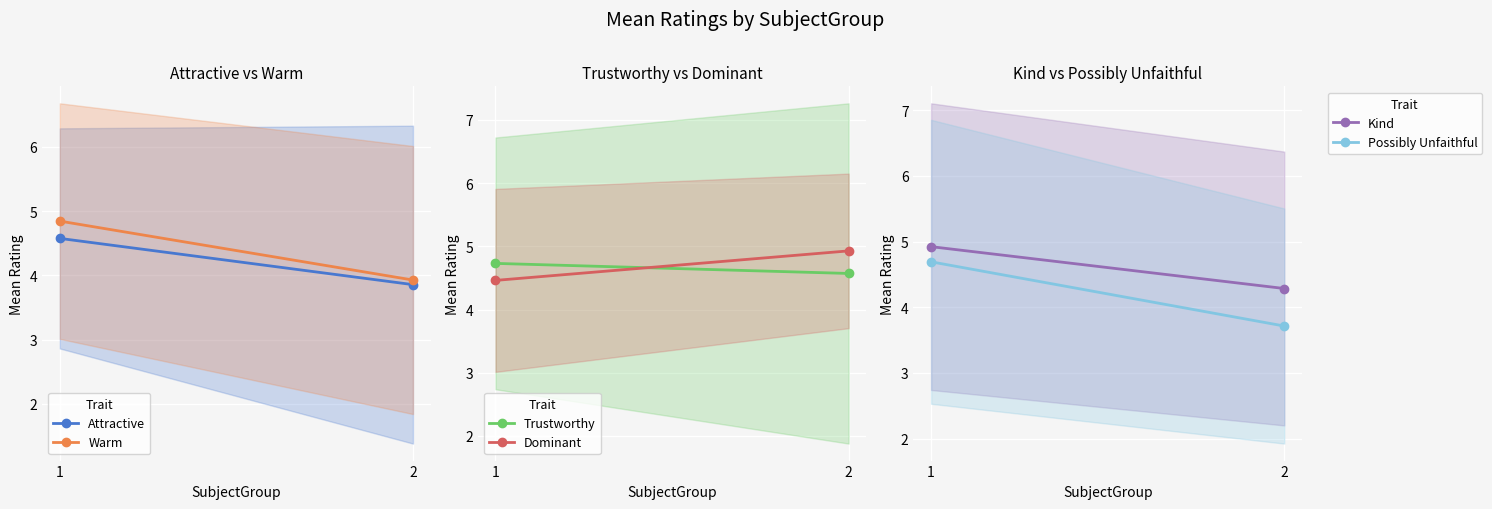

How many categories are shown in the chart?

2